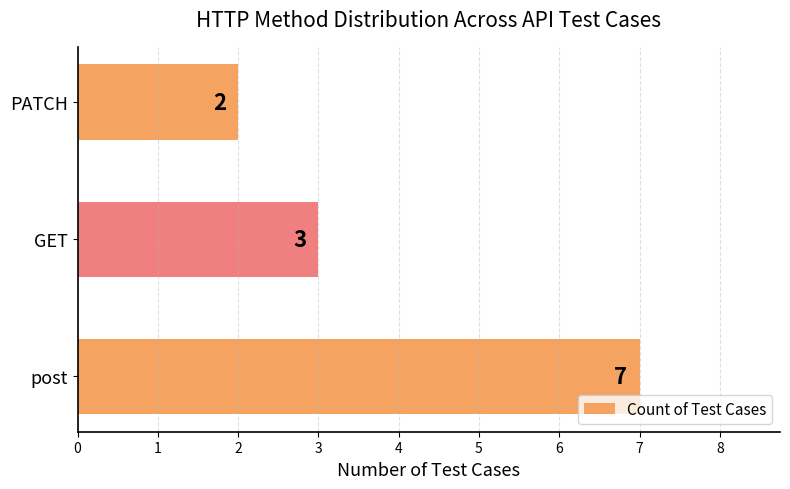

Reading bottom to top, transcribe all the data shown in this chart.

post=7	GET=3	PATCH=2